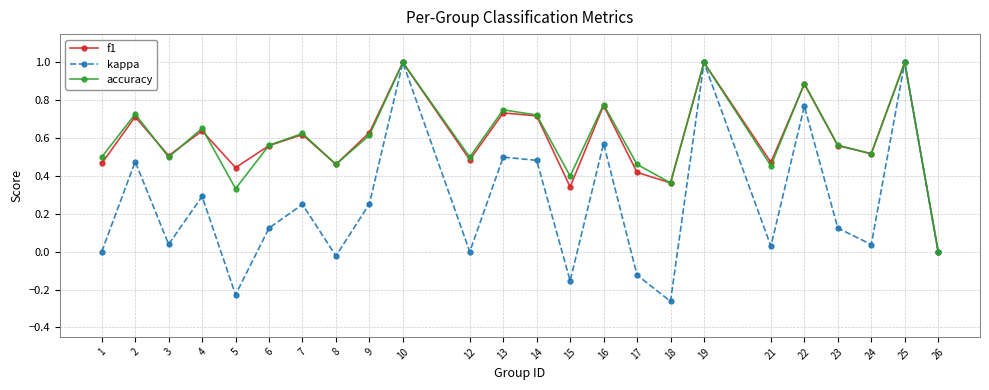

Is the value of accuracy at 25 greater than the value of kappa at 7?

Yes